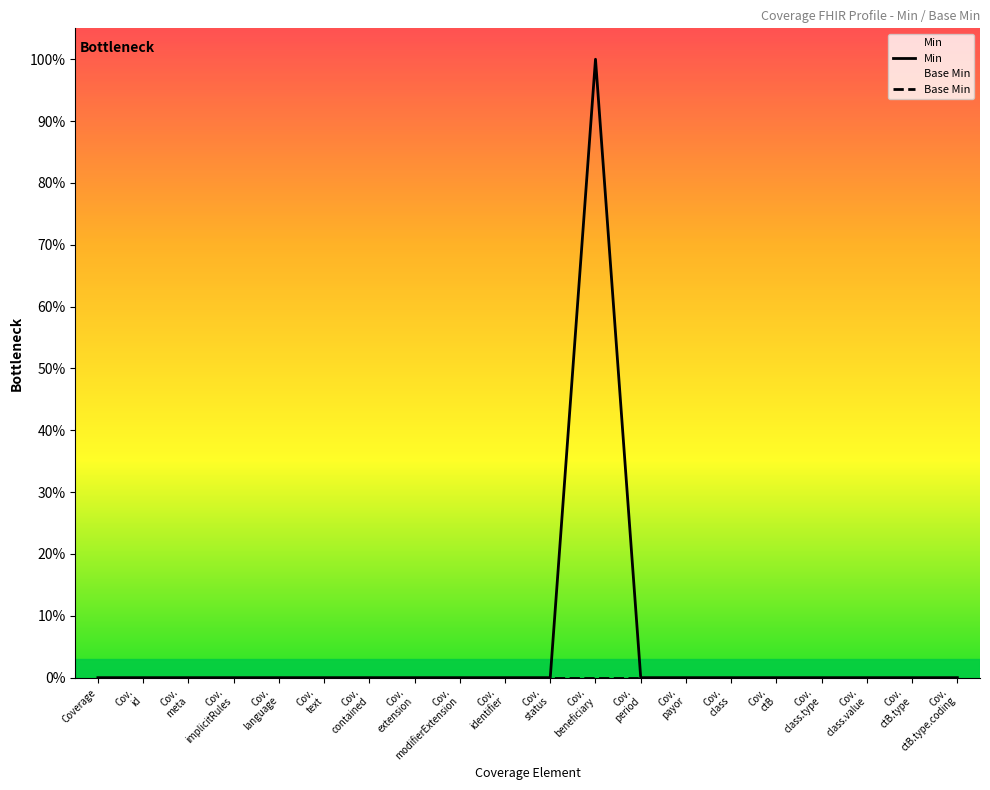

The value of Min at Cov.
meta is 0. True or false?

True